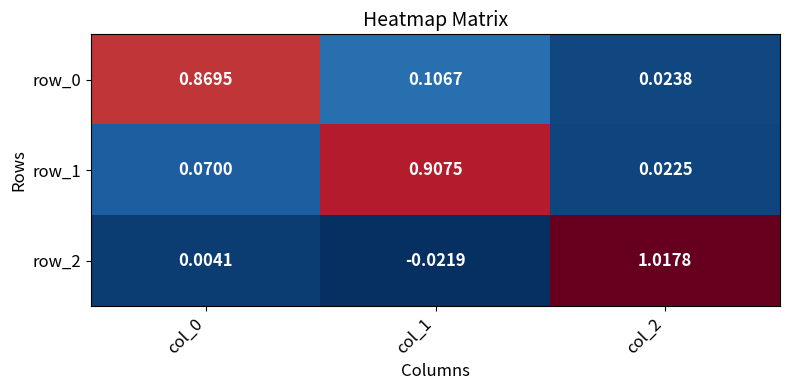

The value of row_1 at col_1 is 0.6. True or false?

False